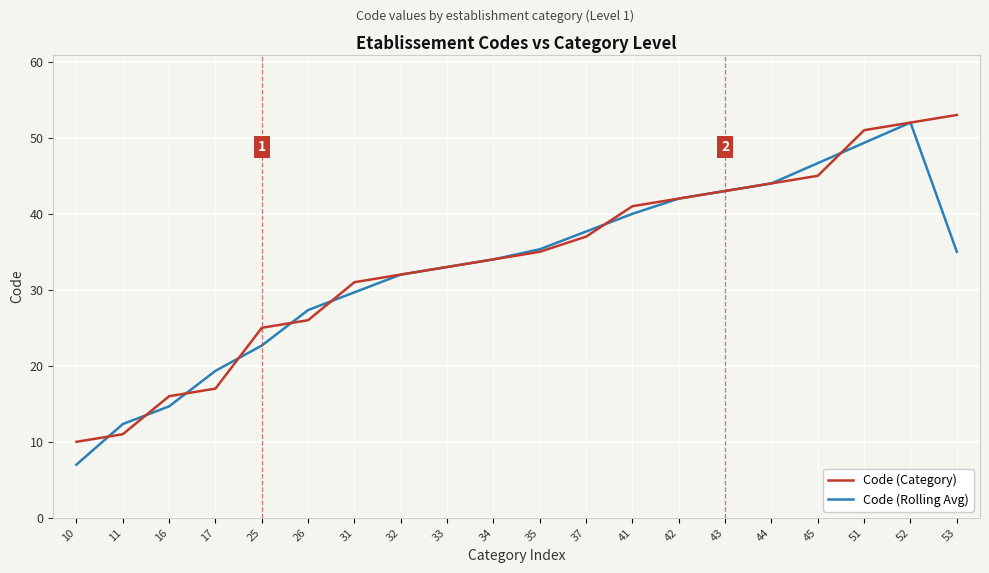

What is the minimum value for Code (Rolling Avg)?

7.0